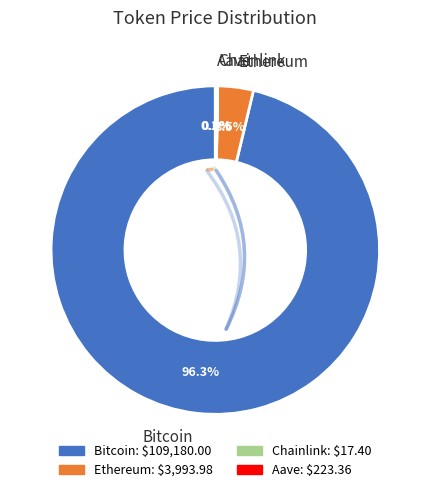

Which slice is the largest?

Bitcoin